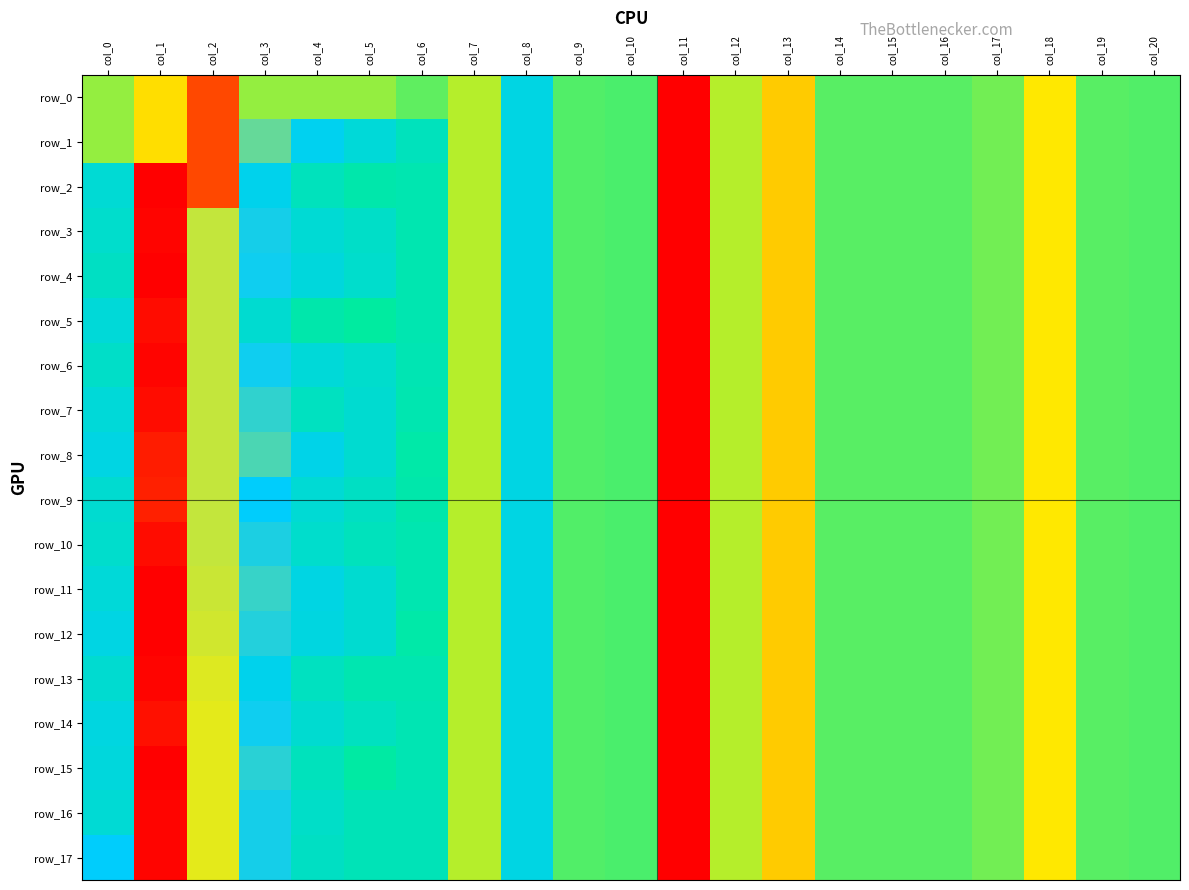

What value does the row_12 series have at col_4?

0.2